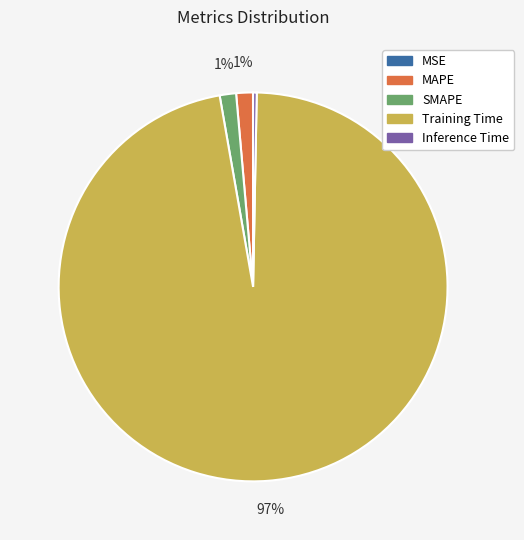

Is the sum of Training Time and Inference Time greater than half?

Yes